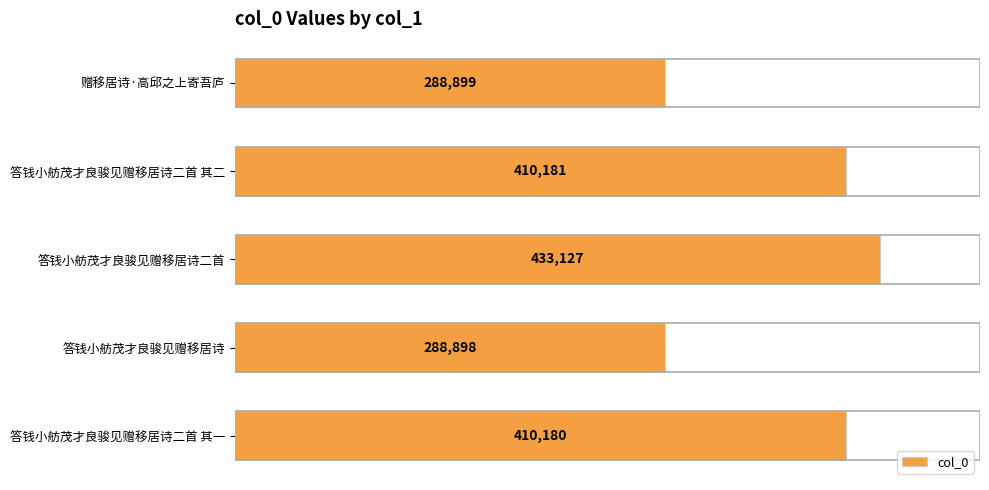

What is the difference between the maximum and minimum values?

144229